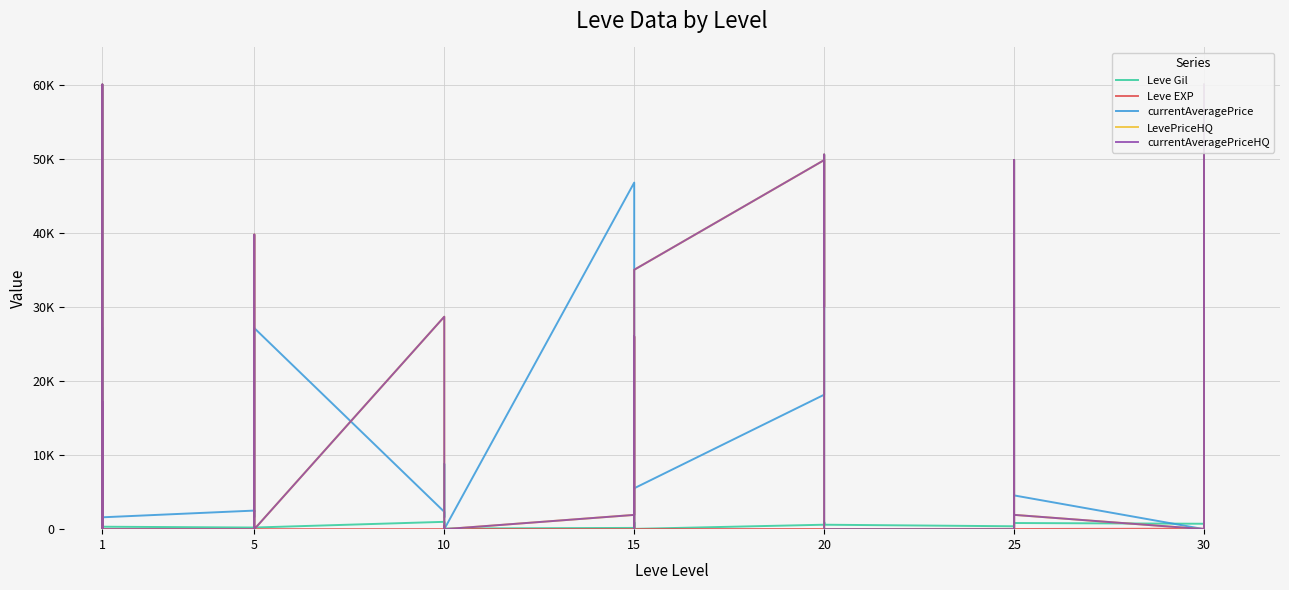

What is the highest value of the currentAveragePrice series?

60000